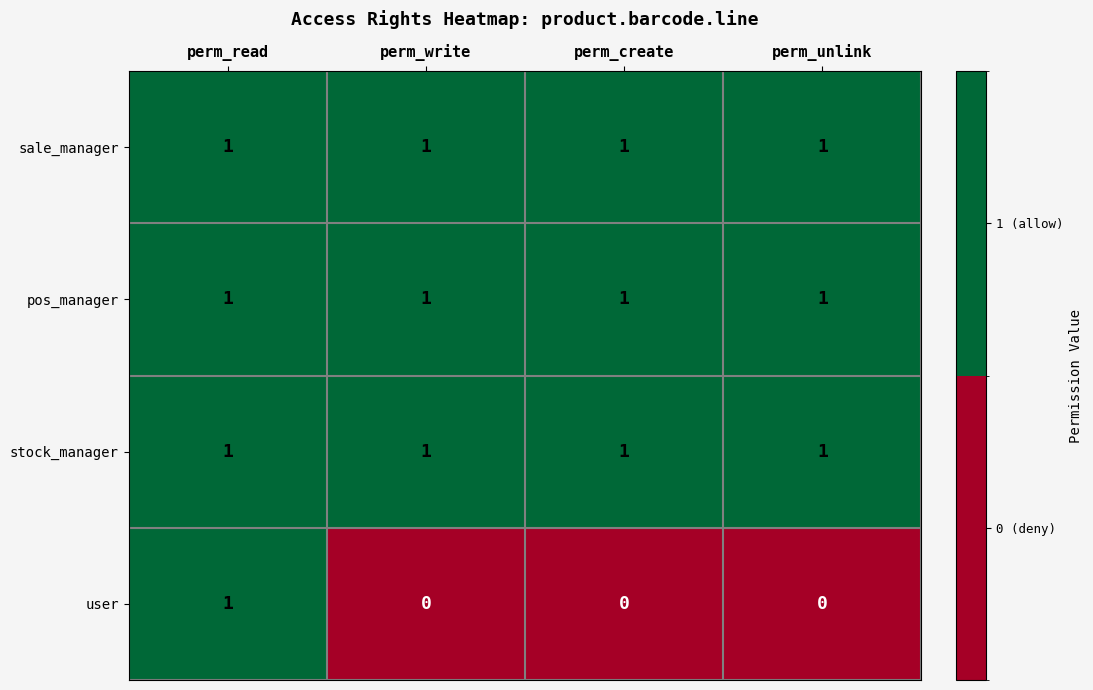

What is the total value across all series at perm_create?

3